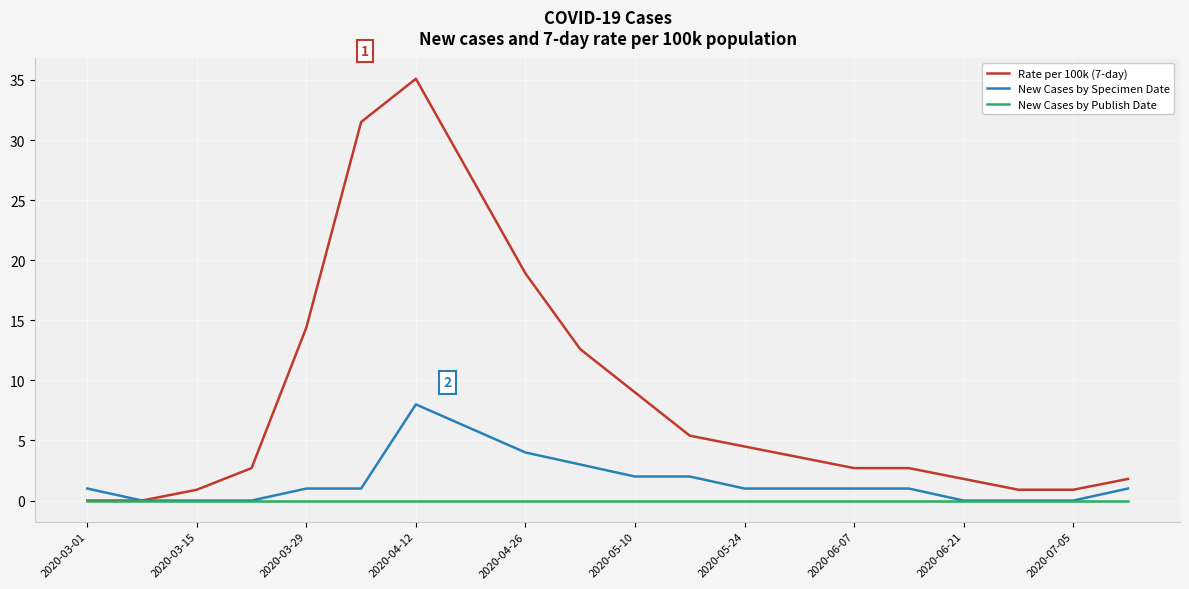

Reading left to right, what are all the values shown in this chart?

Rate per 100k (7-day): 0.0	0.0	0.9	2.7	14.4	31.5	35.1	27.0	18.9	12.6	9.0	5.4	4.5	3.6	2.7	2.7	1.8	0.9	0.9	1.8
New Cases by Specimen Date: 1.0	0.0	0.0	0.0	1.0	1.0	8.0	6.0	4.0	3.0	2.0	2.0	1.0	1.0	1.0	1.0	0.0	0.0	0.0	1.0
New Cases by Publish Date: 0.0	0.0	0.0	0.0	0.0	0.0	0.0	0.0	0.0	0.0	0.0	0.0	0.0	0.0	0.0	0.0	0.0	0.0	0.0	0.0